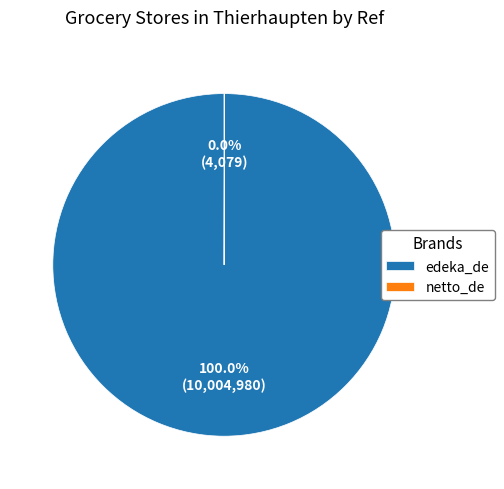

What is the largest slice in the pie chart?

edeka_de